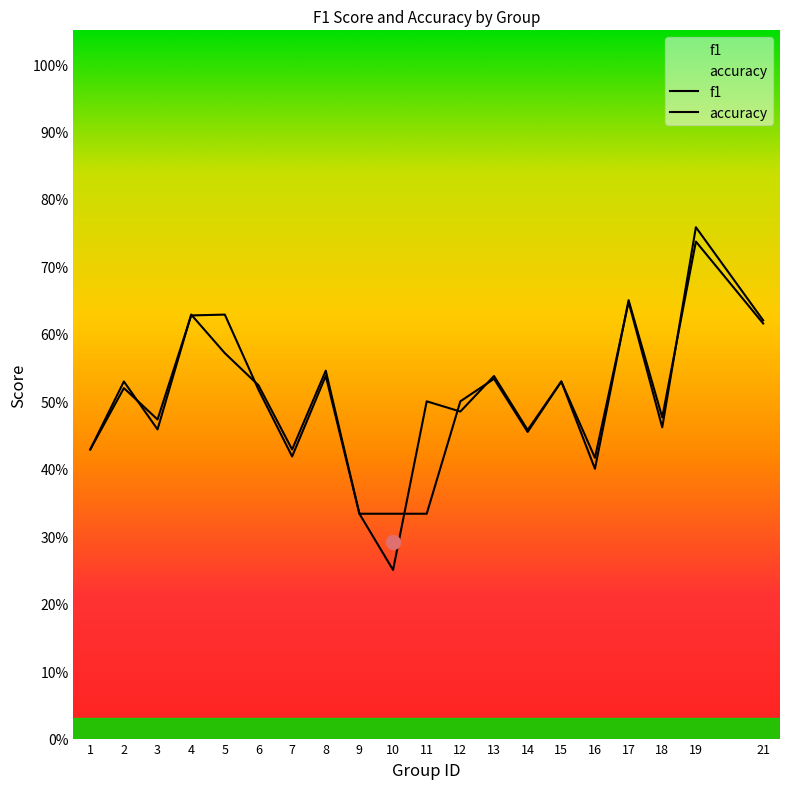

What is the total value across all series at 18?

0.9